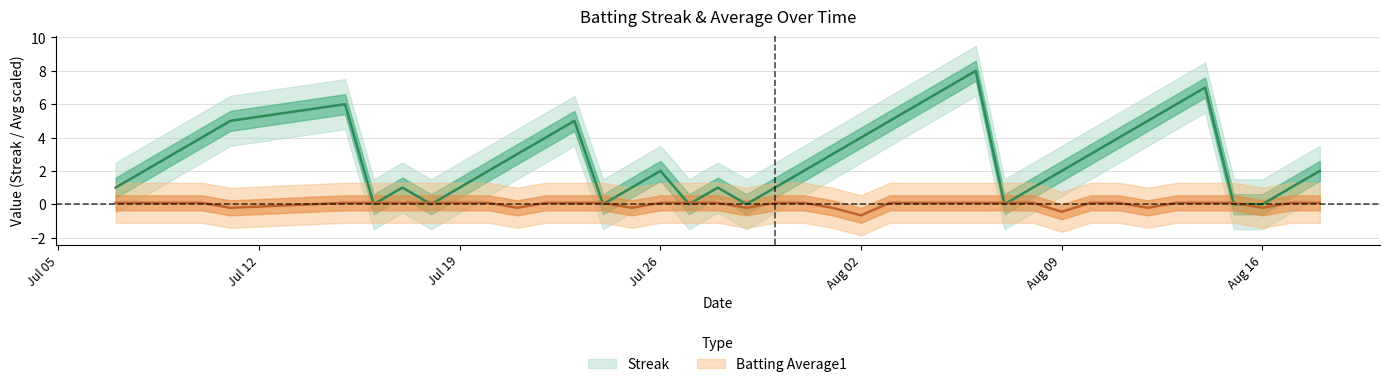

How many lines are shown in the chart?

2